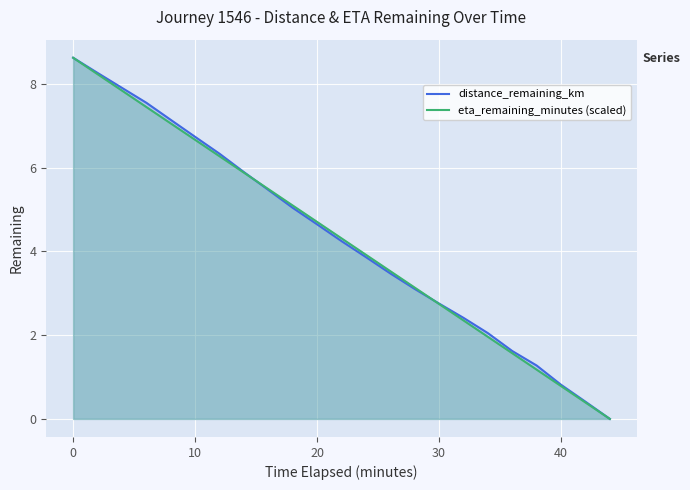

True or false: eta_remaining_minutes (scaled) has a value of 4.7 at 20.

True